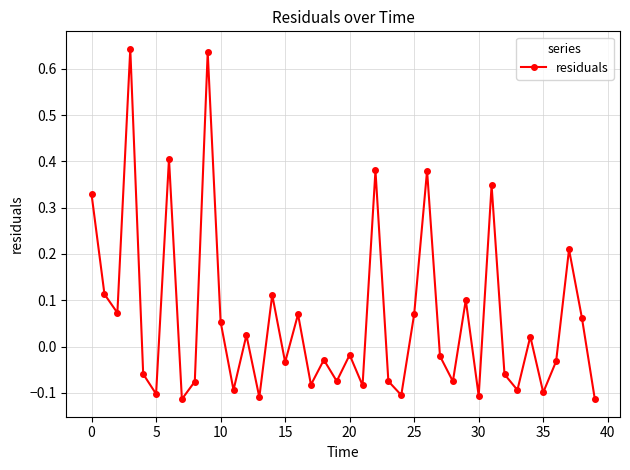

Count the number of categories in the chart.

40